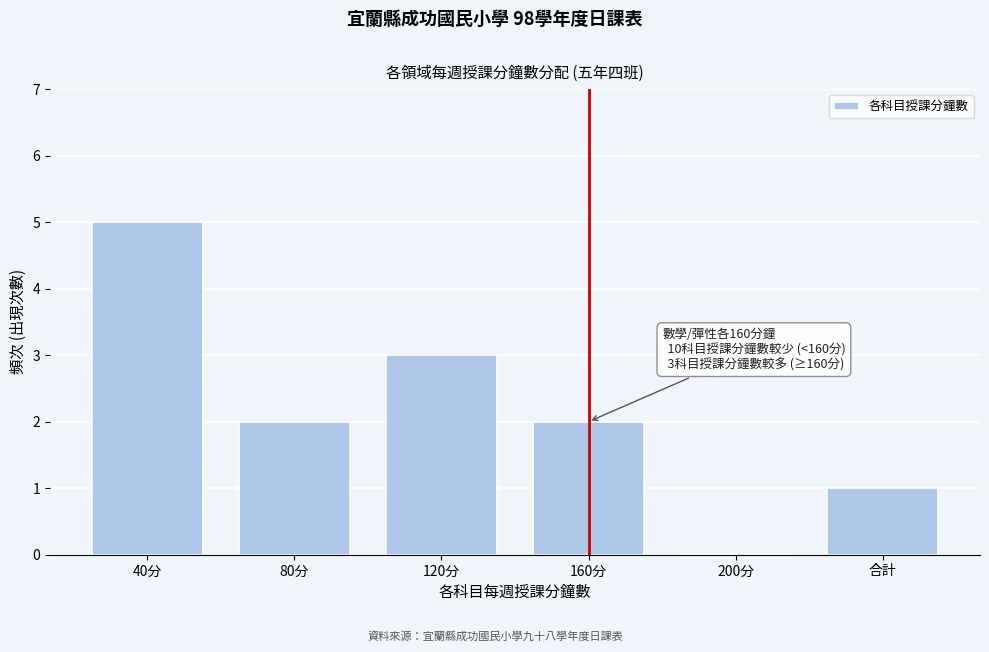

Reading left to right, extract all data points from this chart.

40分=5	80分=2	120分=3	160分=2	200分=0	合計=1